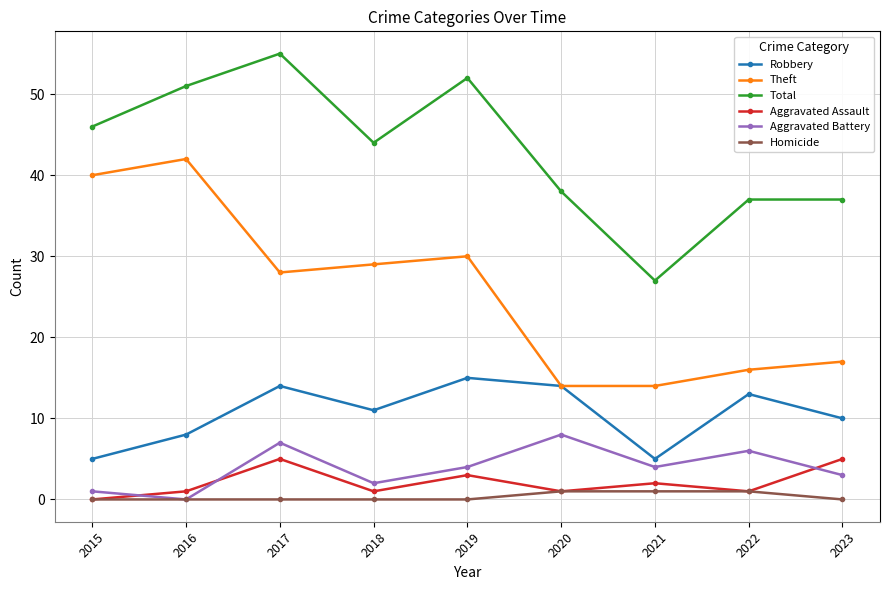

Rank the series at 2019 from lowest to highest value.

Homicide, Aggravated Assault, Aggravated Battery, Robbery, Theft, Total